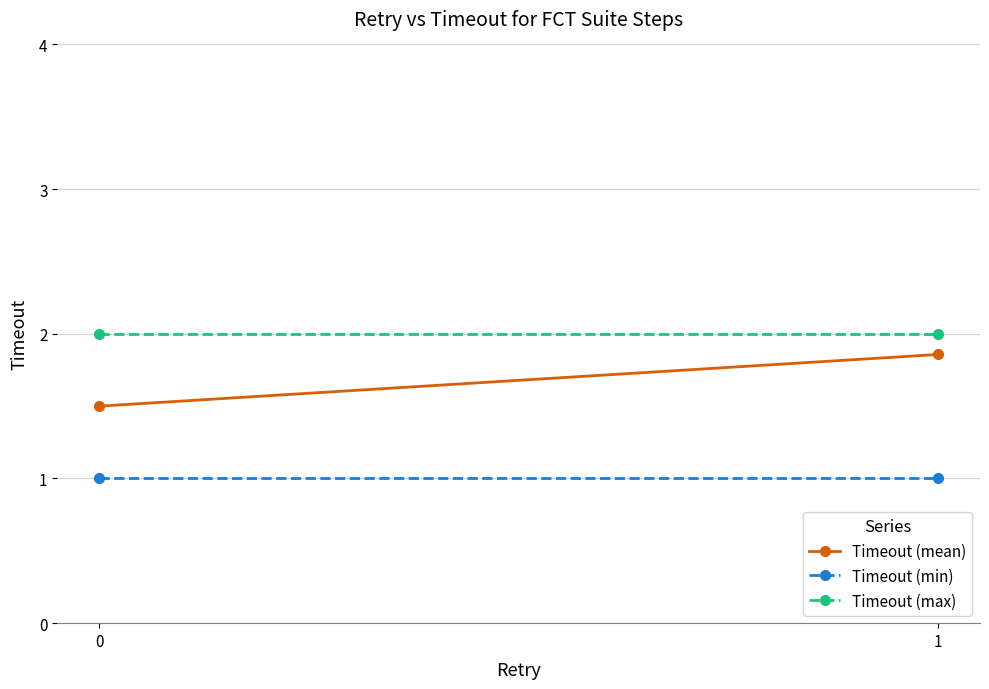

What is the approximate value of Timeout (mean) at 1?

1.9